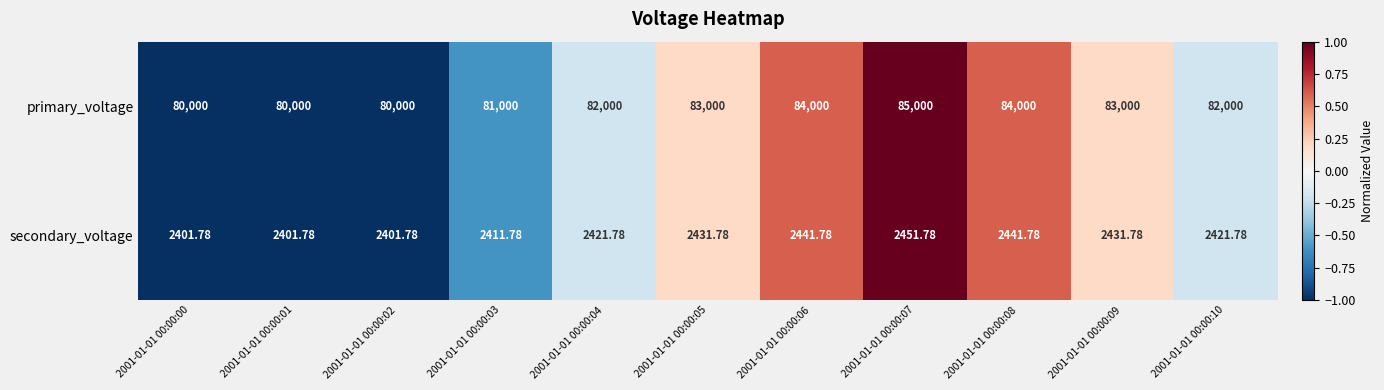

How many values in the primary_voltage series are below 82000?

4